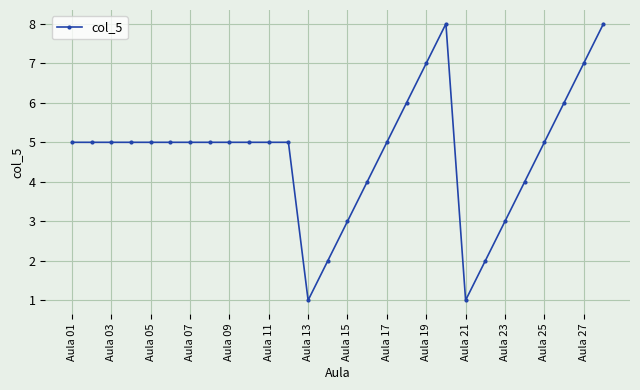

What is the difference between the maximum and minimum values?

7